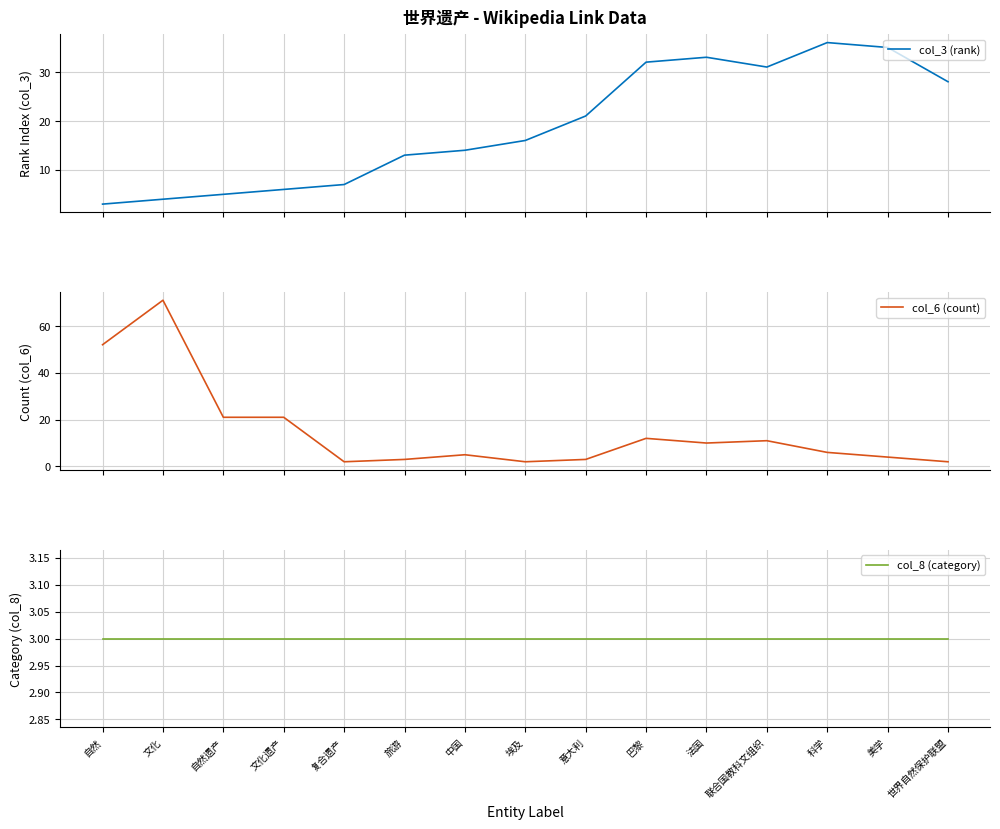

True or false: col_3 (rank) has a value of 14 at 中国.

True